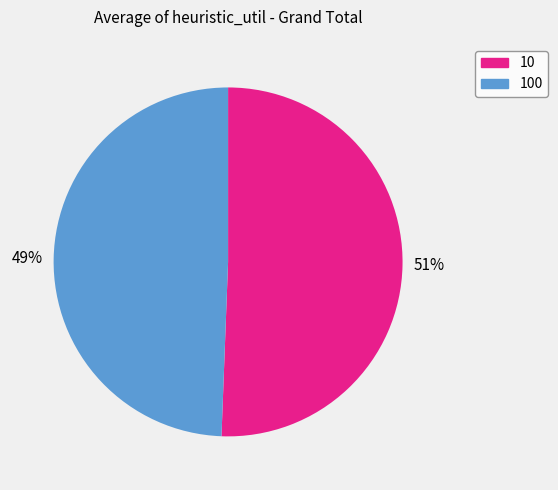

To the nearest percent, what is the average slice percentage?

50%